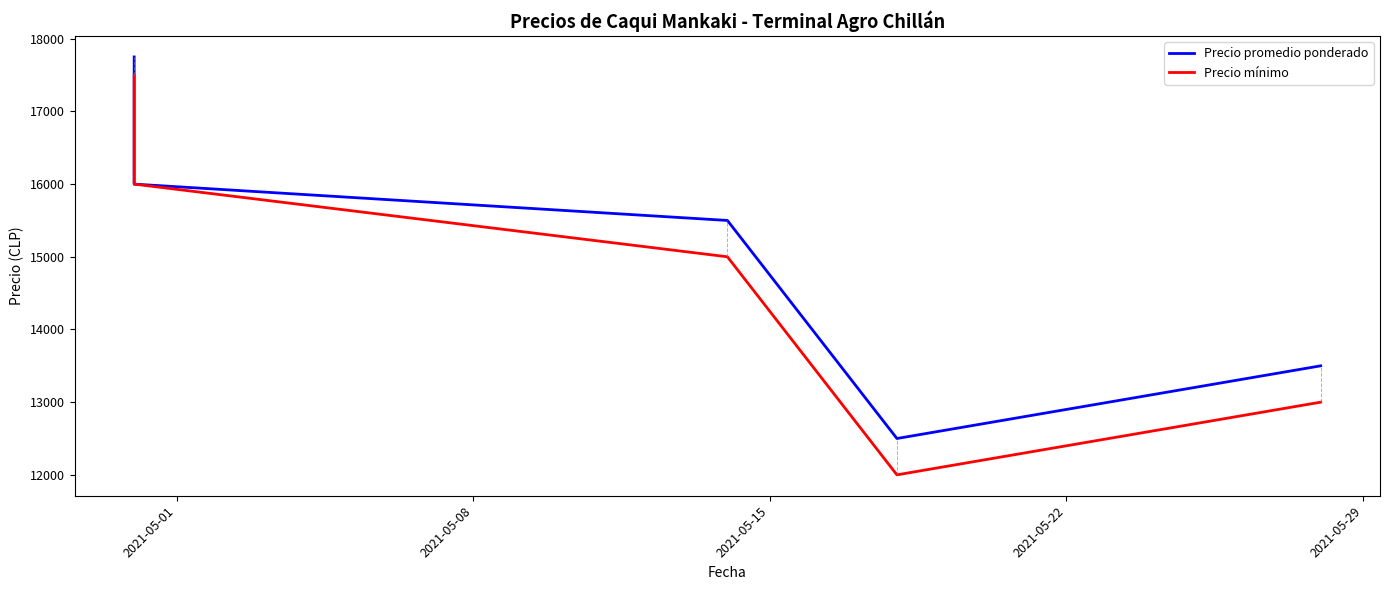

What is the sum of all Precio promedio ponderado values?

75250